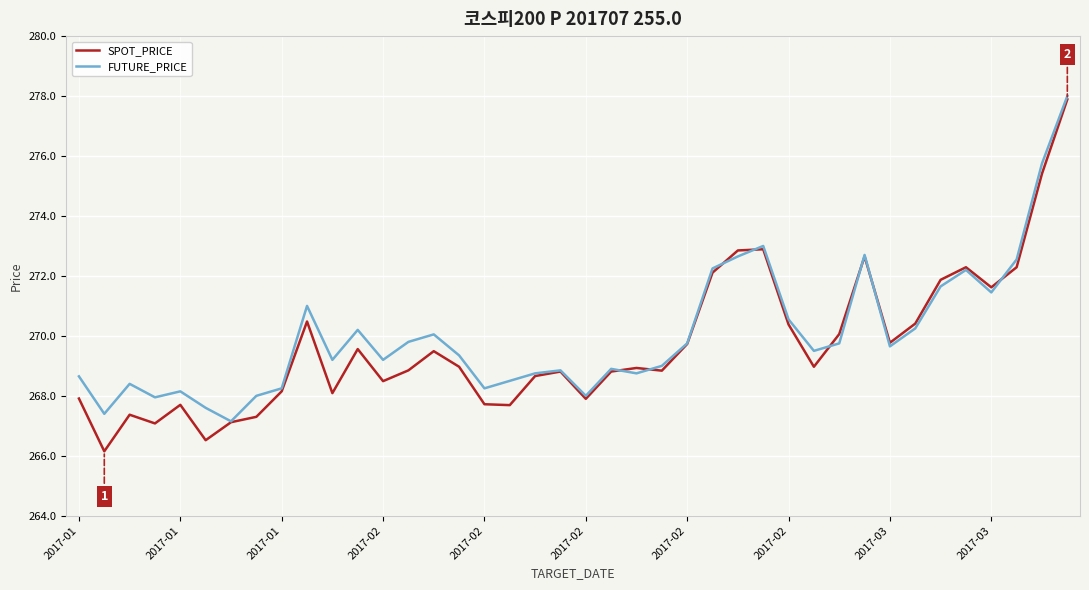

What is the maximum value shown in the chart?

278.0